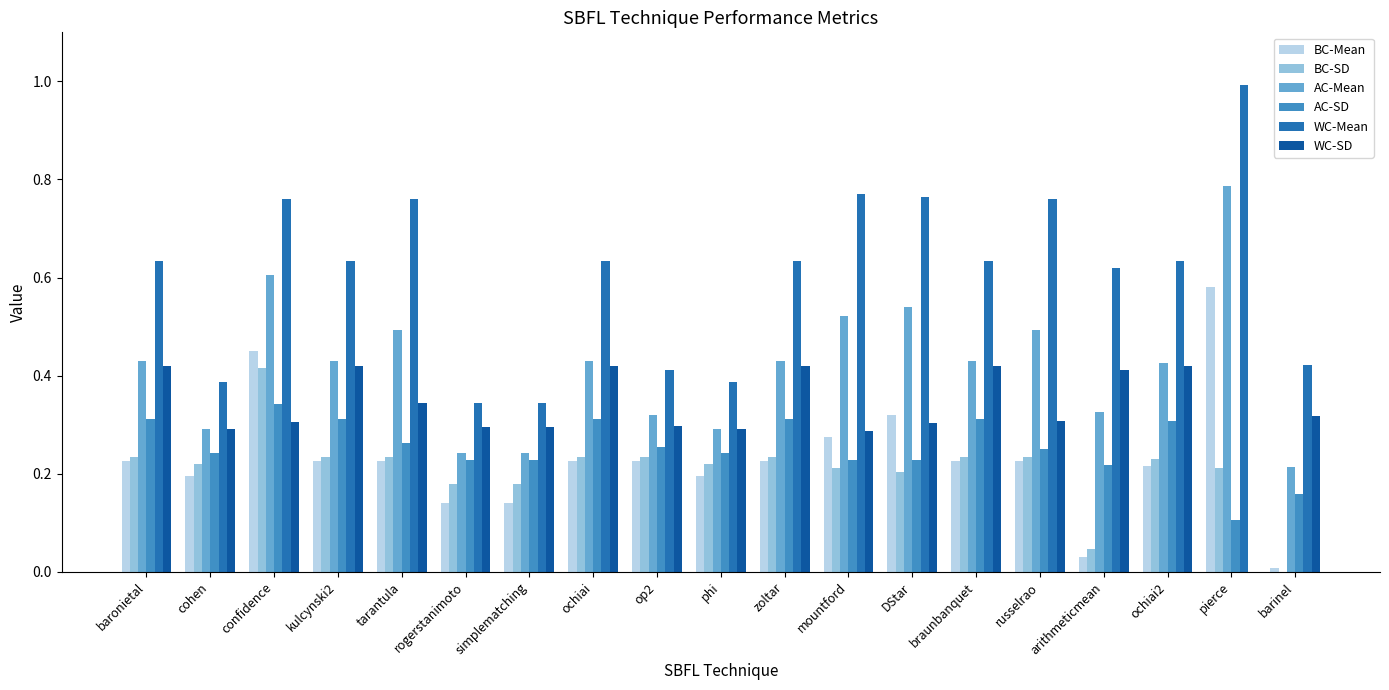

Is it true that WC-SD equals 0.3 at tarantula?

True